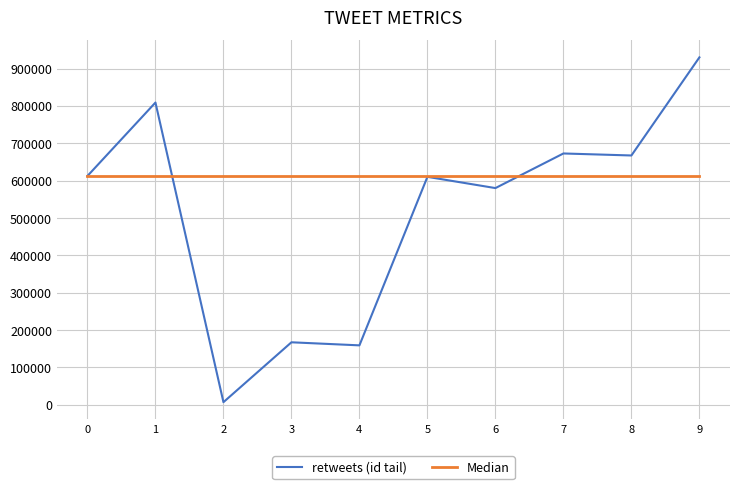

Read the retweets (id tail) value at 8.

667328.0